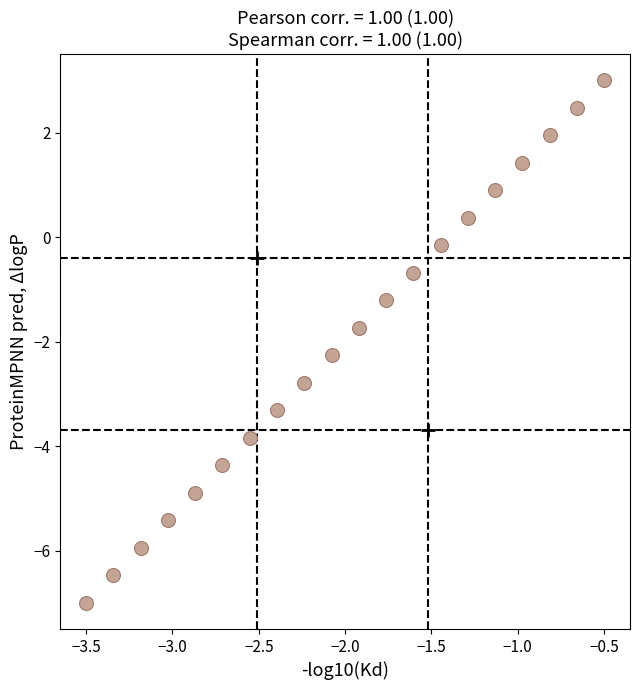

What is the range of X values (max minus min)?

3.0